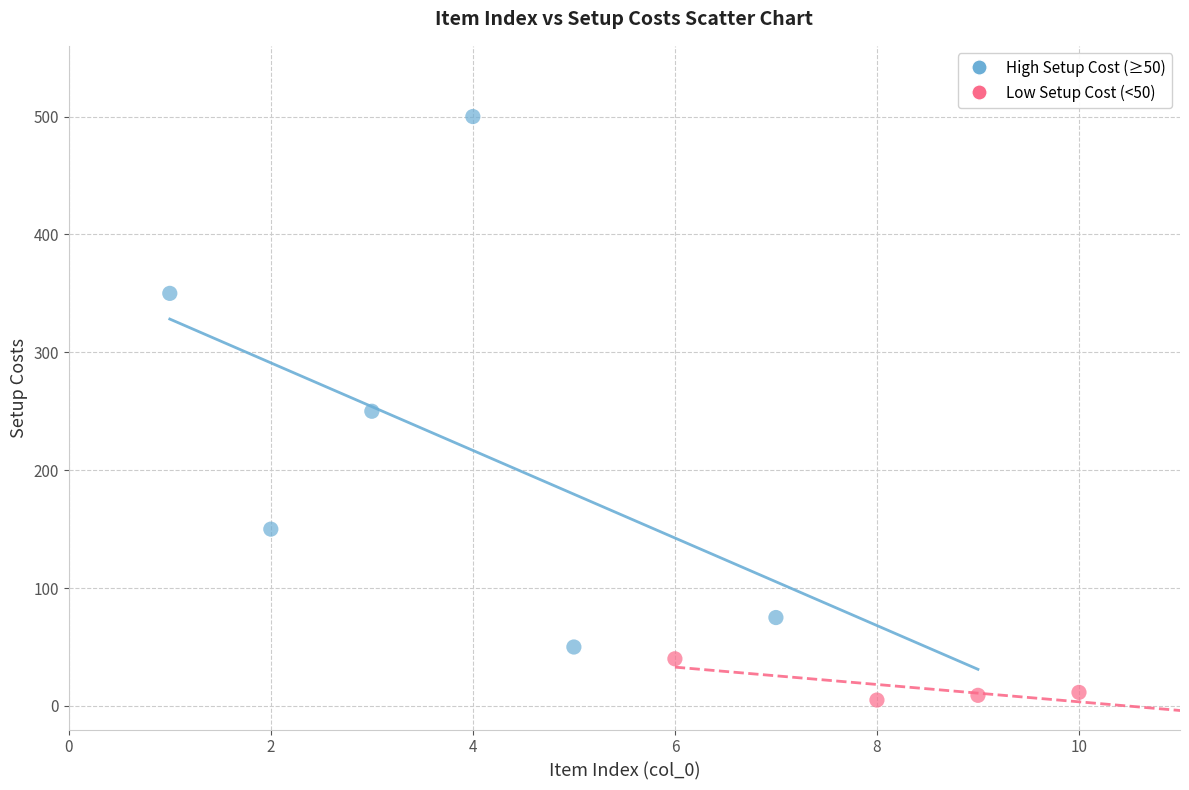

What are all the series names shown in the legend?

High Setup Cost (≥50), Low Setup Cost (<50)